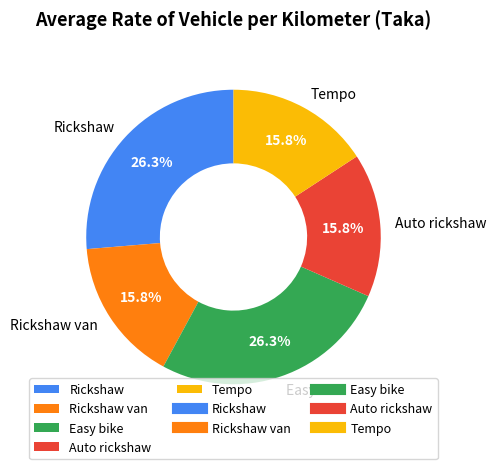

The Rickshaw van slice represents 21% of the pie. True or false?

False